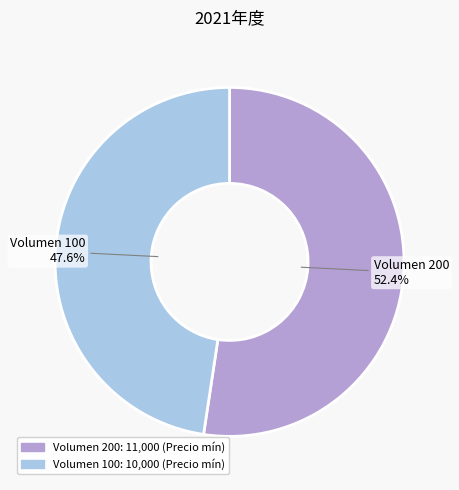

Rank the categories by value from highest to lowest.

Volumen 200, Volumen 100